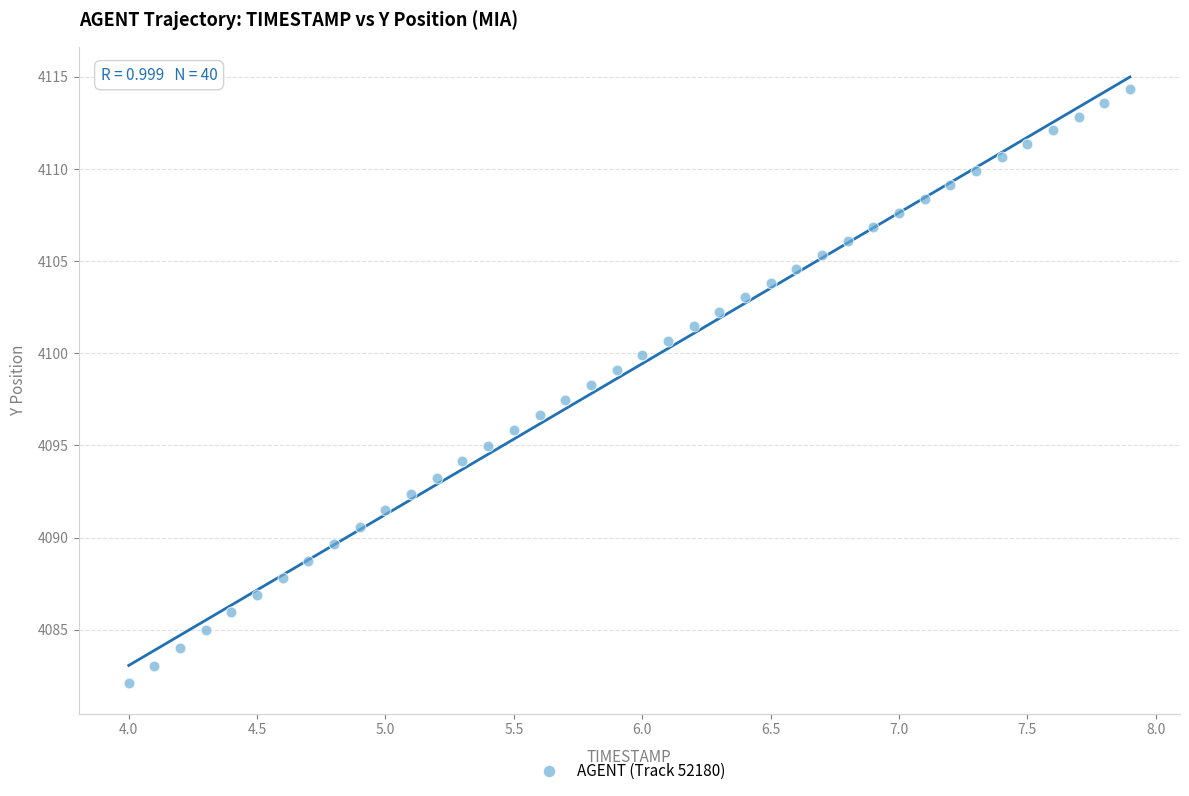

What is the range of Y values (max minus min)?

32.2